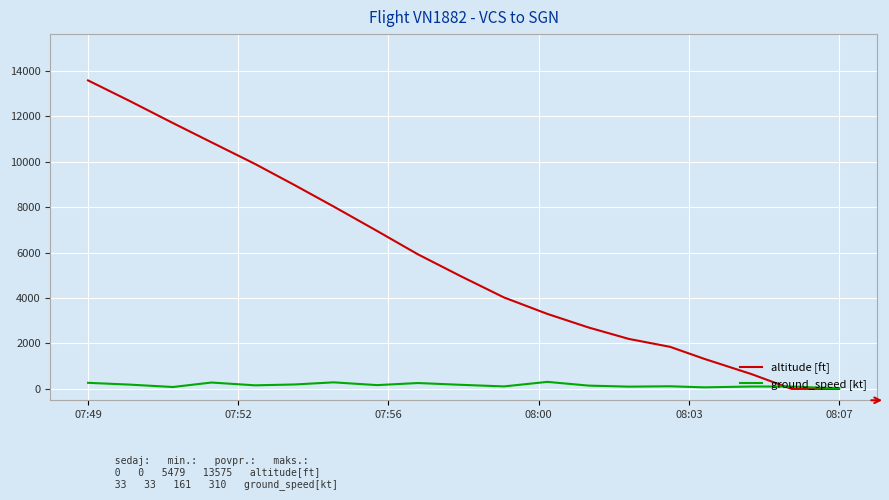

What are all the series names shown in the legend?

altitude [ft], ground_speed [kt]